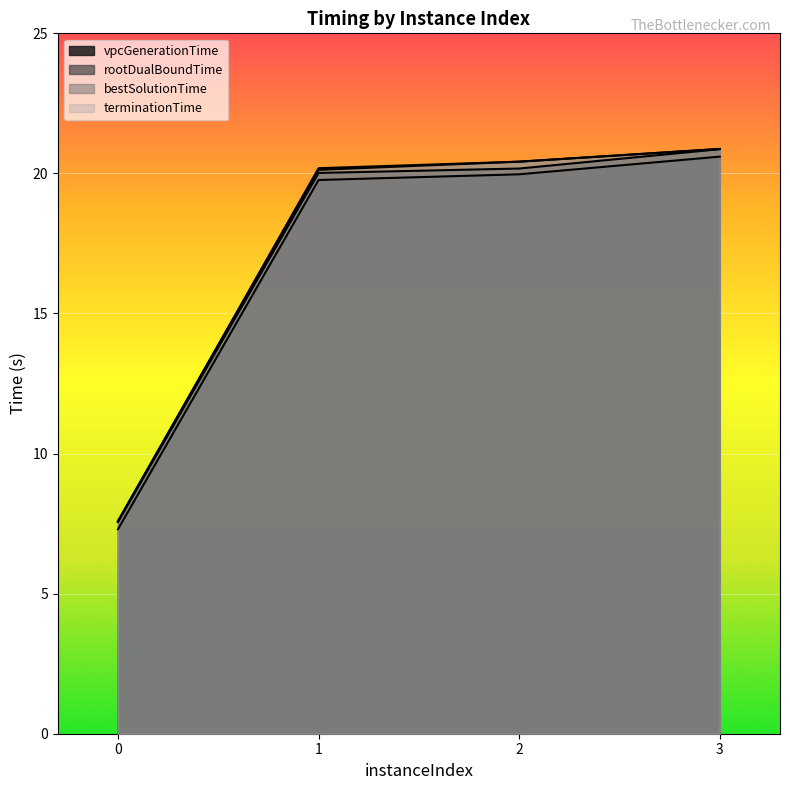

How many categories are shown in the chart?

4